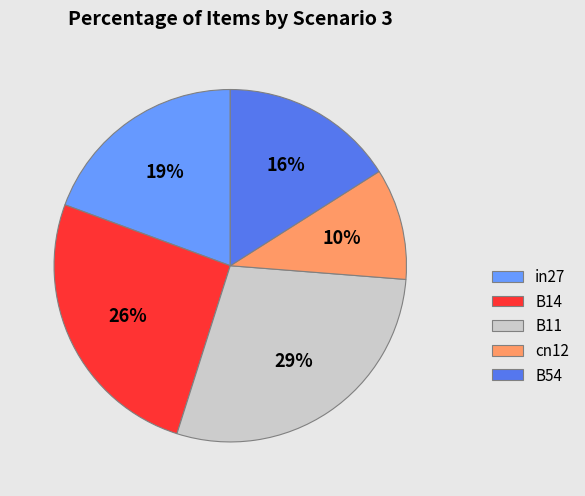

Which category has the smallest portion of the pie?

cn12